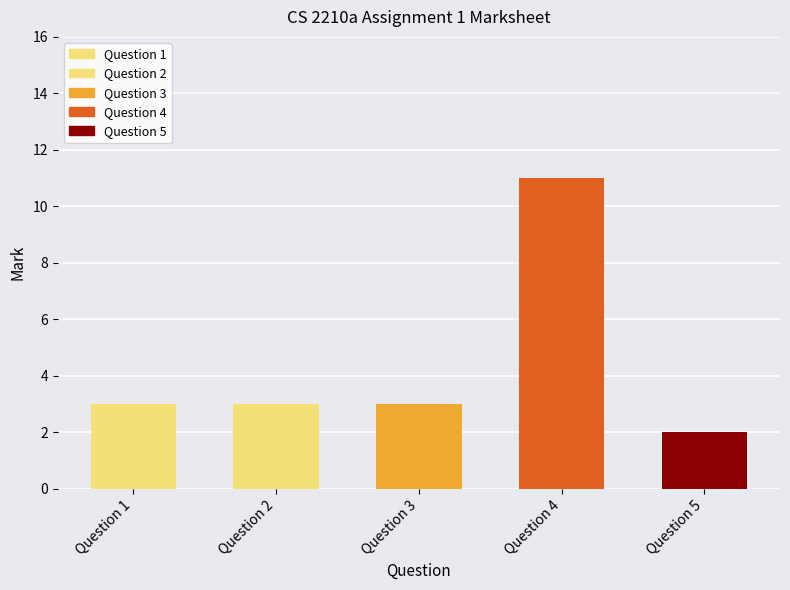

Rank the categories by value from lowest to highest.

Question 5, Question 1, Question 2, Question 3, Question 4